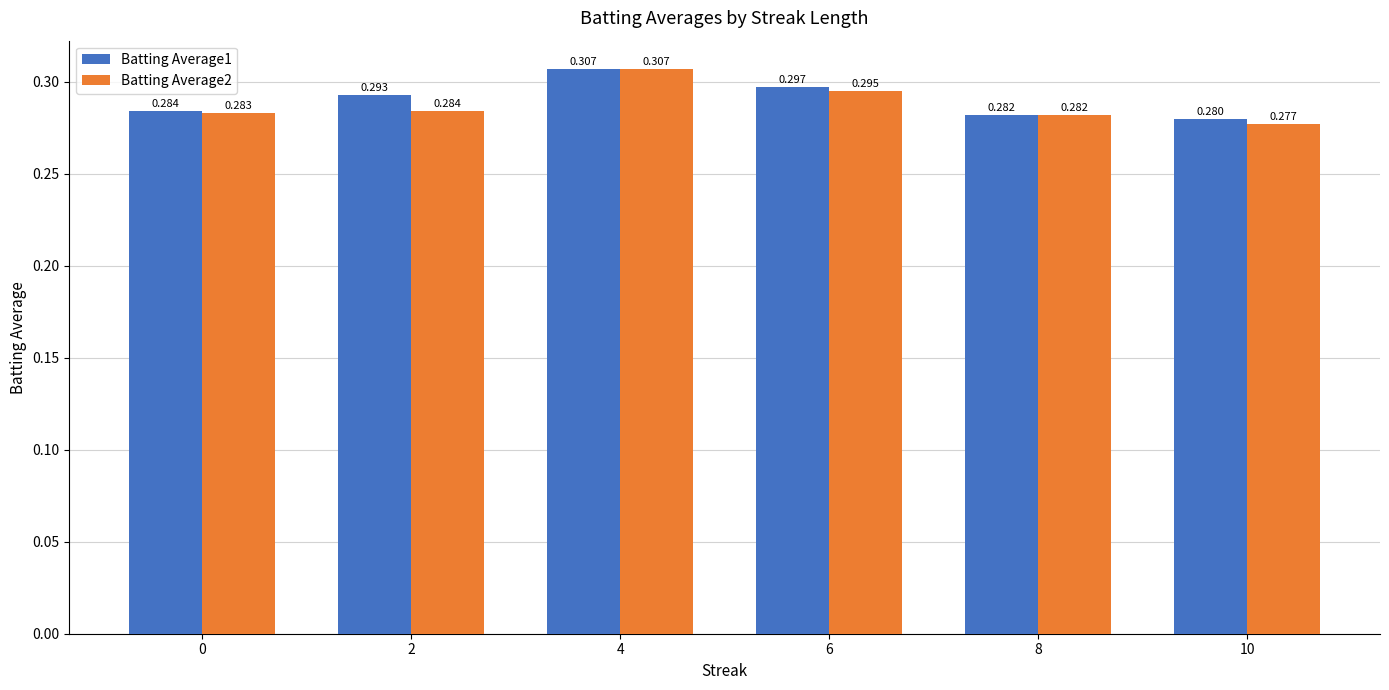

Where is Batting Average2 nearest to the value 0?

10